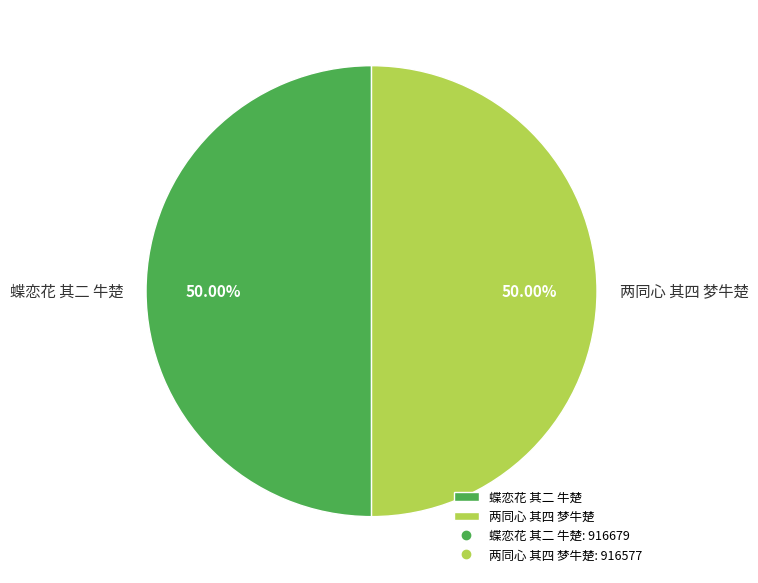

Approximately how many times larger is the value at 两同心 其四 梦牛楚 compared to 蝶恋花 其二 牛楚?

1.0